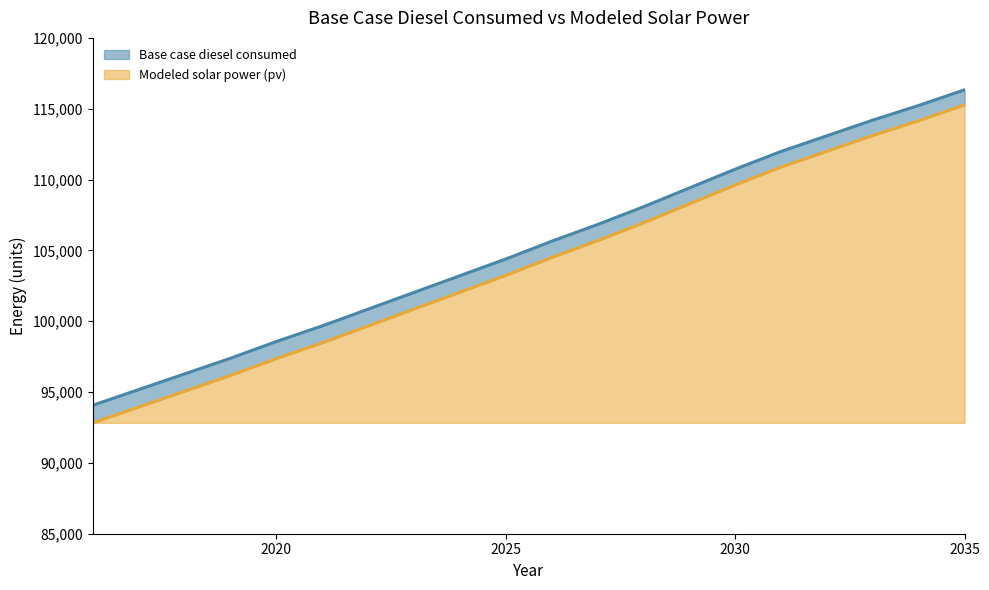

True or false: Base case diesel consumed and Modeled solar power (pv) cross at least once.

False